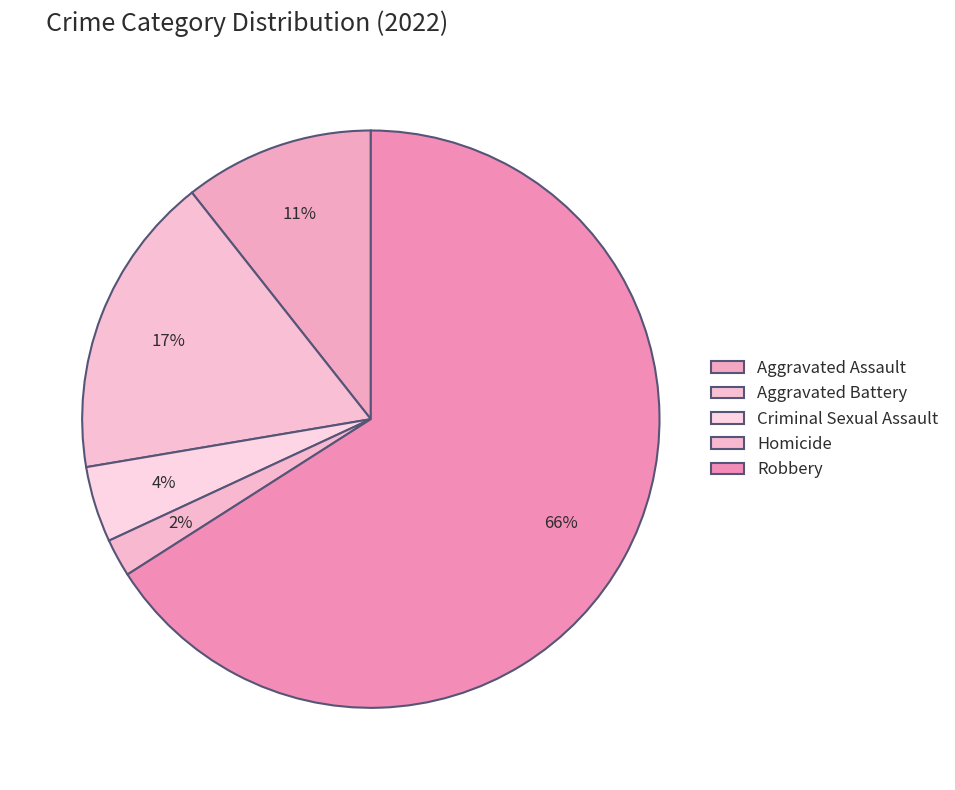

To the nearest percent, what is the difference between the Aggravated Battery and Homicide slice percentages?

15%